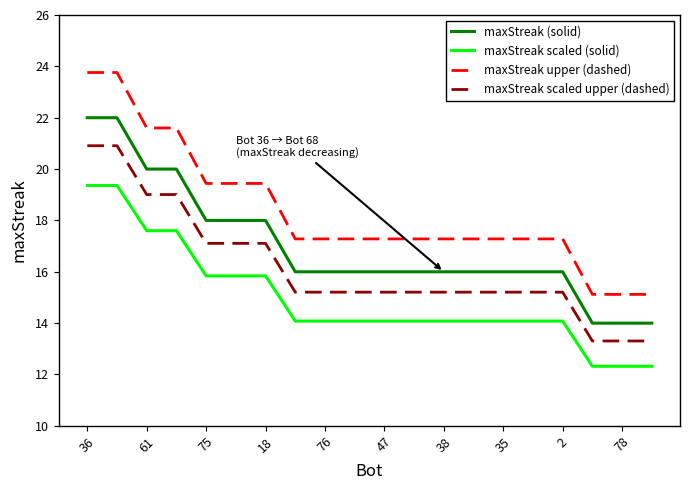

True or false: maxStreak upper (dashed) and maxStreak (solid) cross at least once.

False